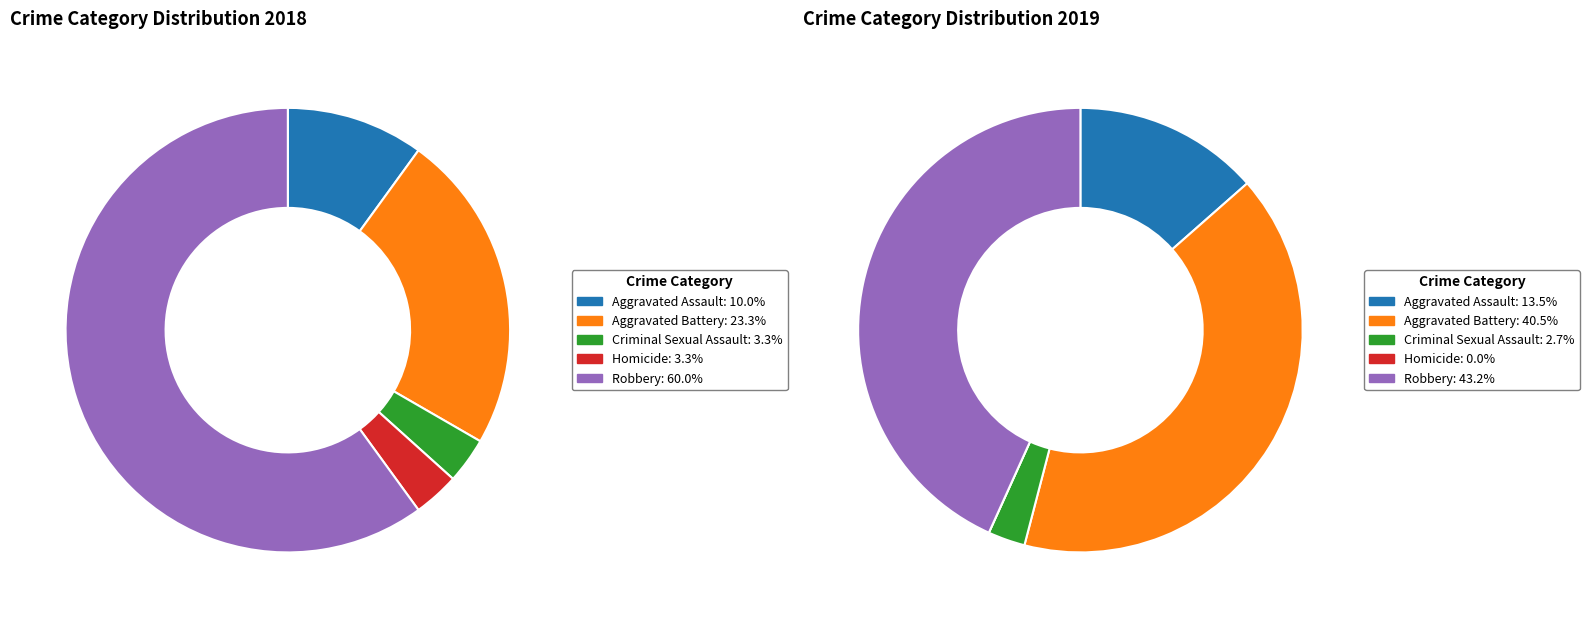

Does 4 account for over 50% of the chart?

Yes